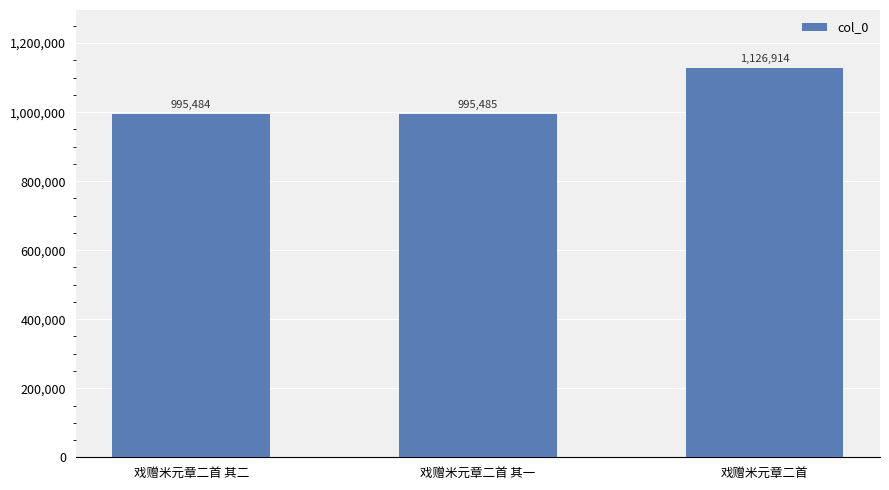

Approximately how many times larger is the value at 戏赠米元章二首 compared to 戏赠米元章二首 其二?

1.1